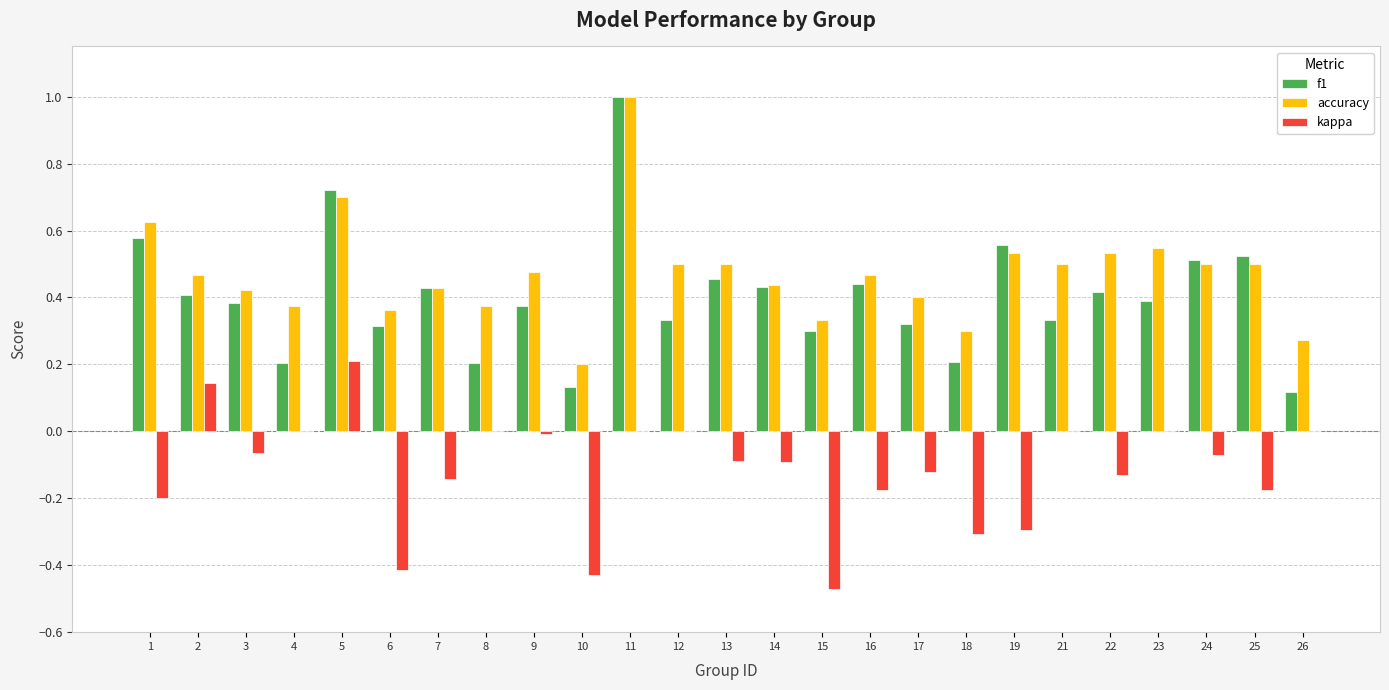

Is it true that kappa equals 0.4 at 12?

False